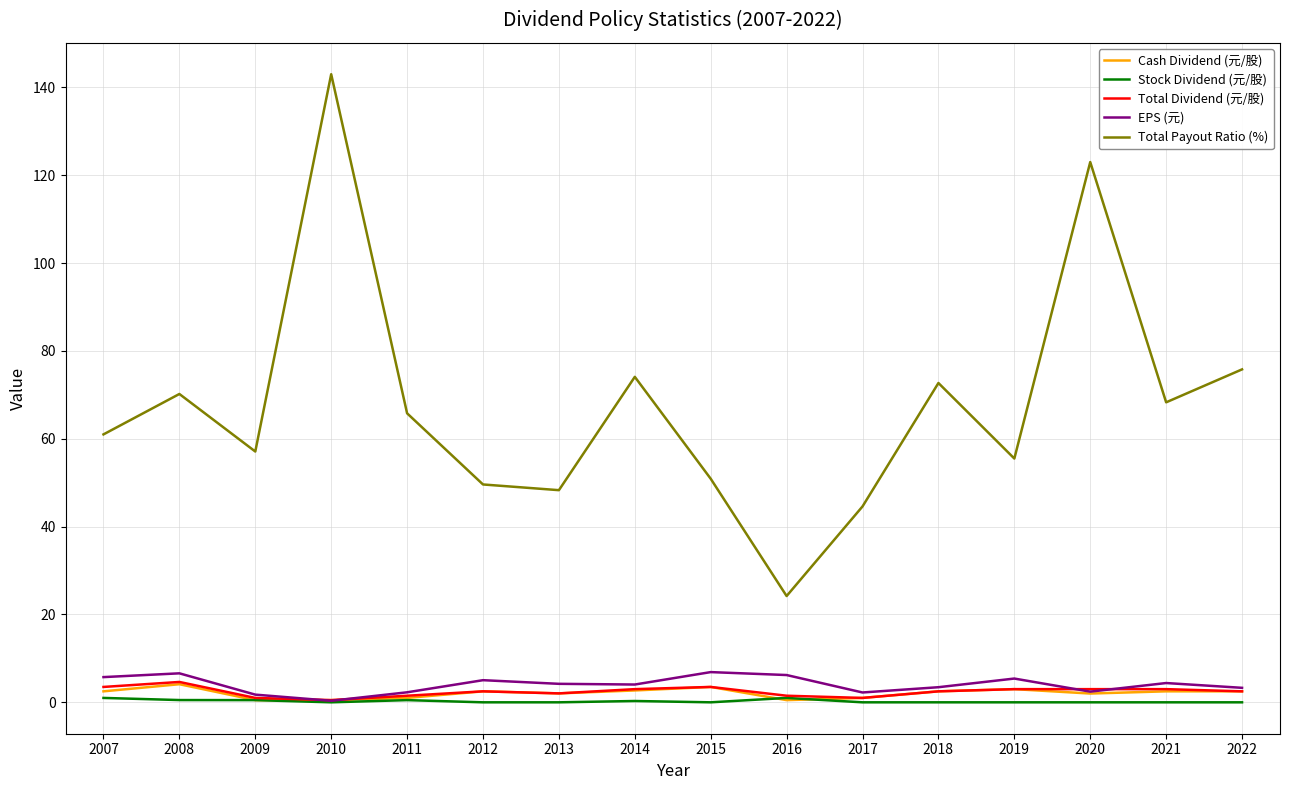

The Total Payout Ratio (%) series shows 120.2 at 2014. True or false?

False